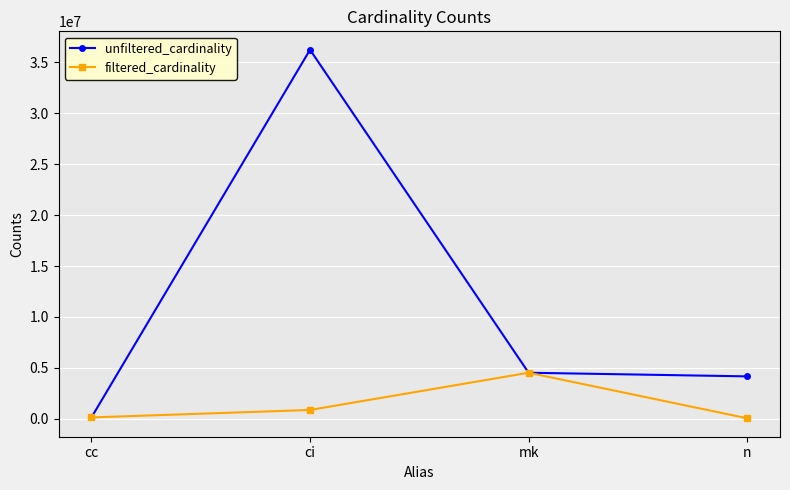

What is the greatest value displayed?

36244344